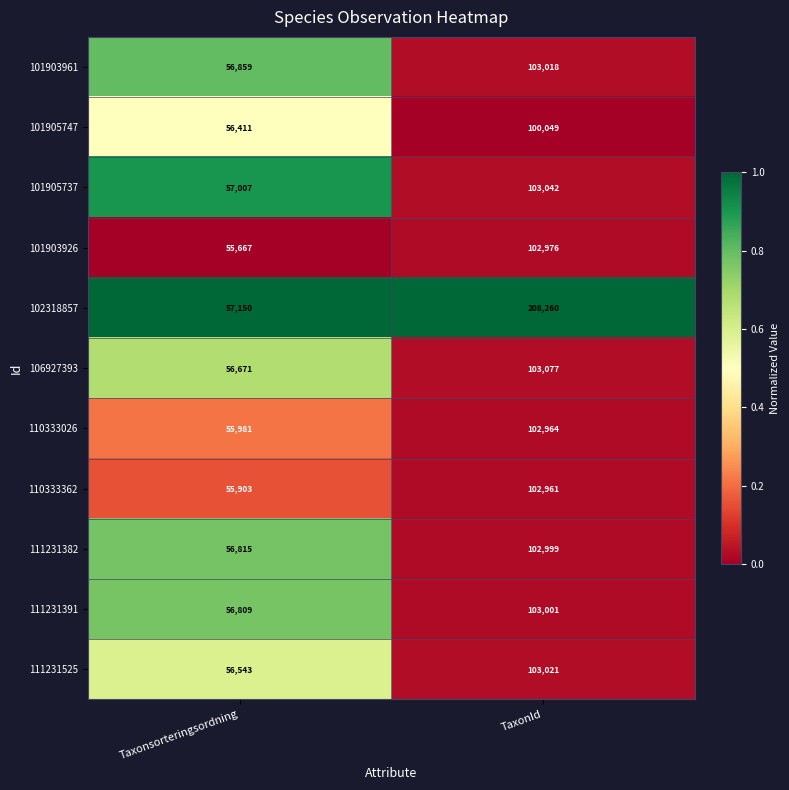

The value of 106927393 at TaxonId is 42627. True or false?

False